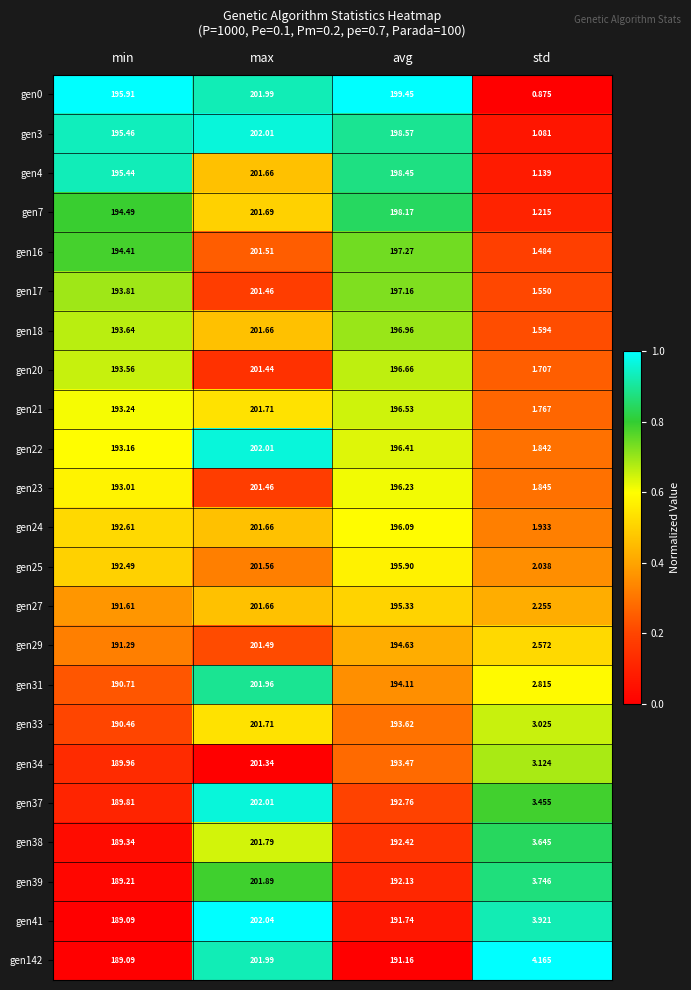

At how many categories does at least one series exceed 0?

4